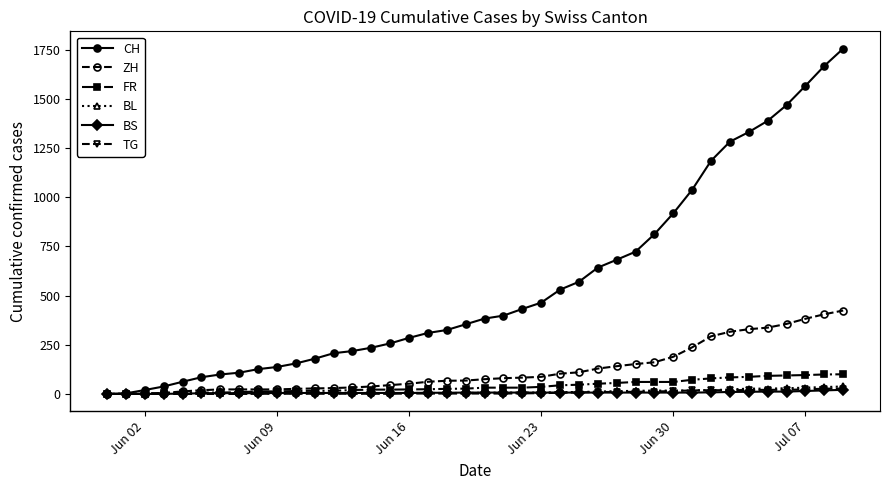

Which series has the largest range (max minus min)?

CH